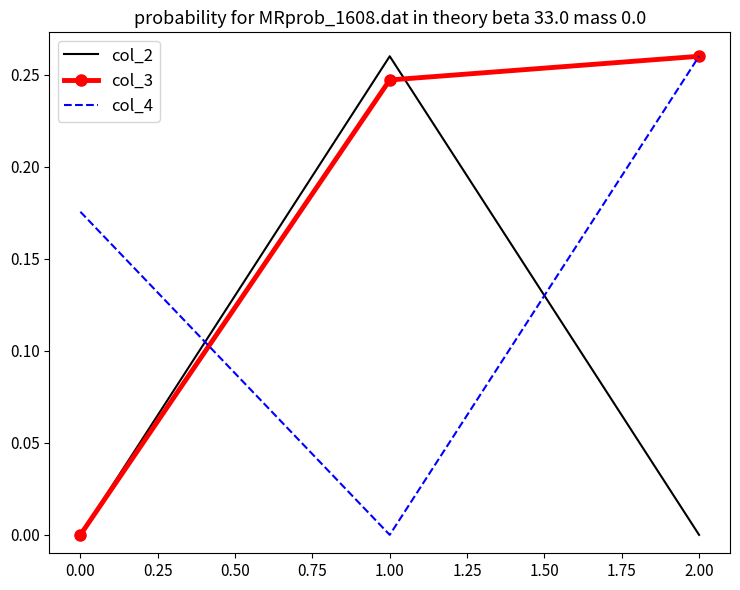

Is it true that col_3 equals 0.2 at 0.00?

False